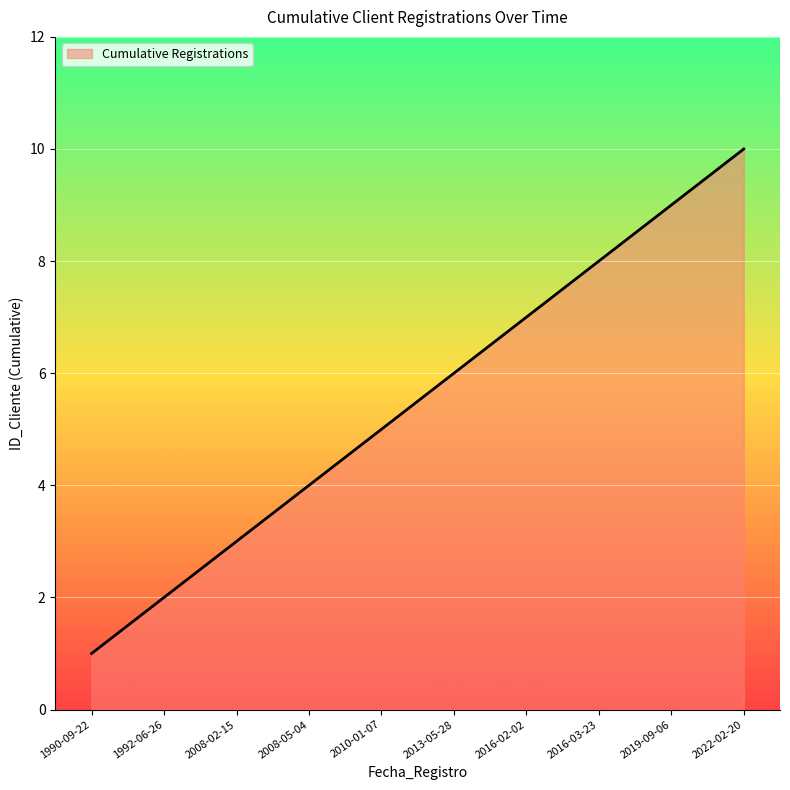

Which label corresponds to the smallest value in the chart?

1990-09-22